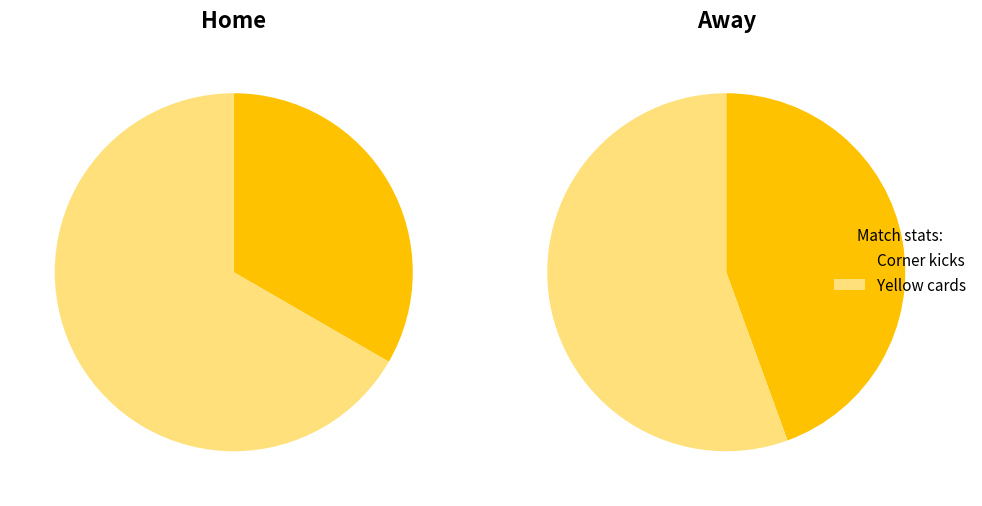

What is the smallest slice in the pie chart?

Corner kicks